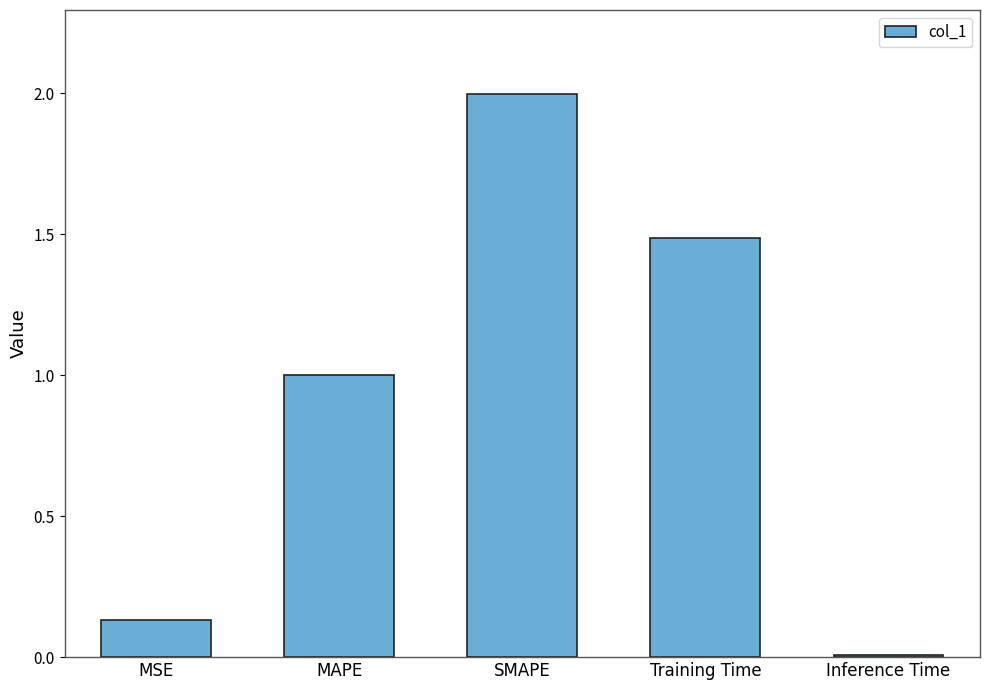

Is it true that the value at MAPE is 1.0?

True